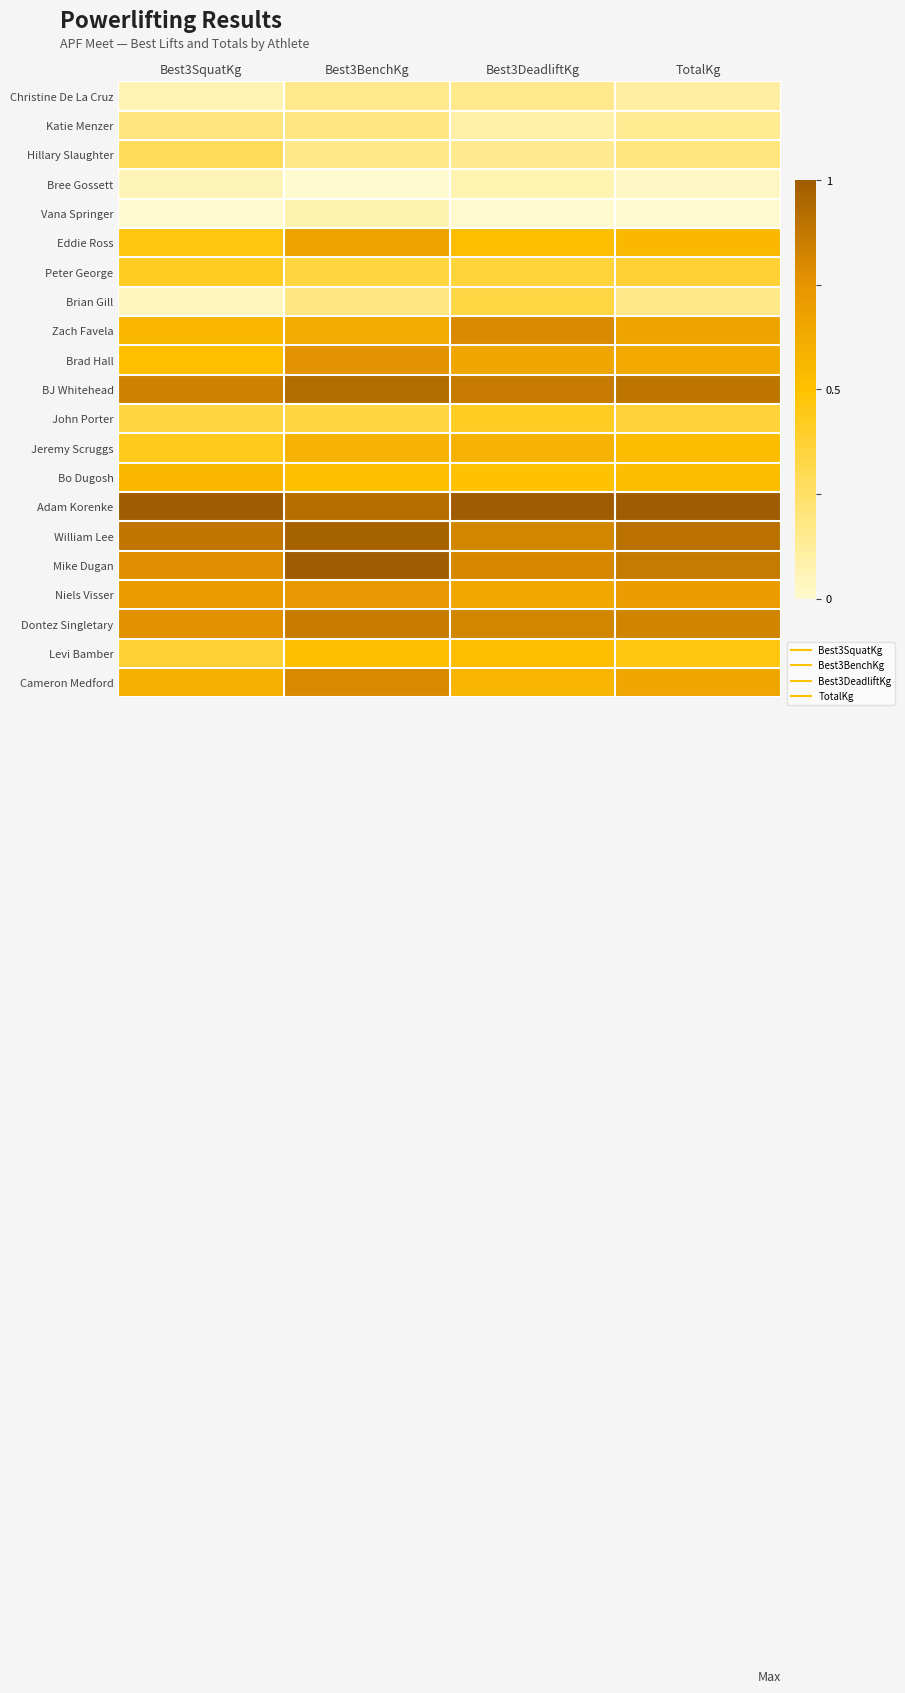

How many series are shown in this chart?

21